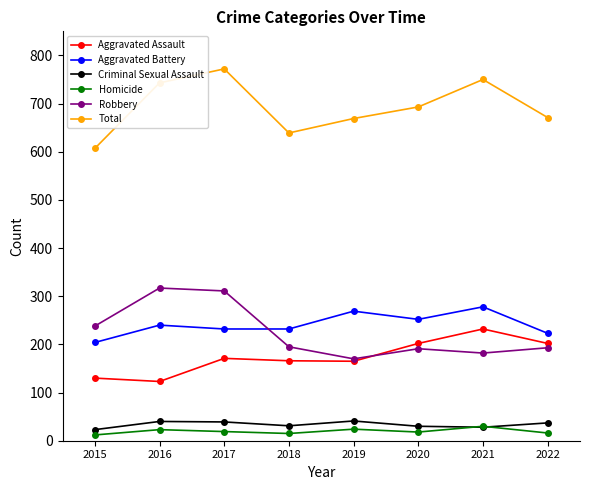

Where is Robbery nearest to the value 243?

2015